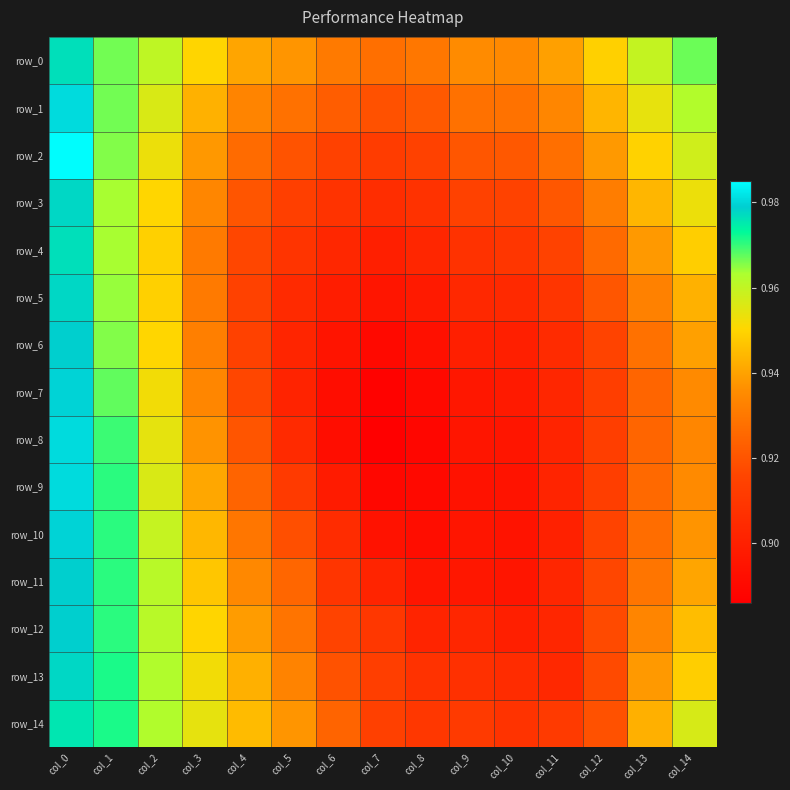

Which category has the lowest value in the row_11 series?

col_8